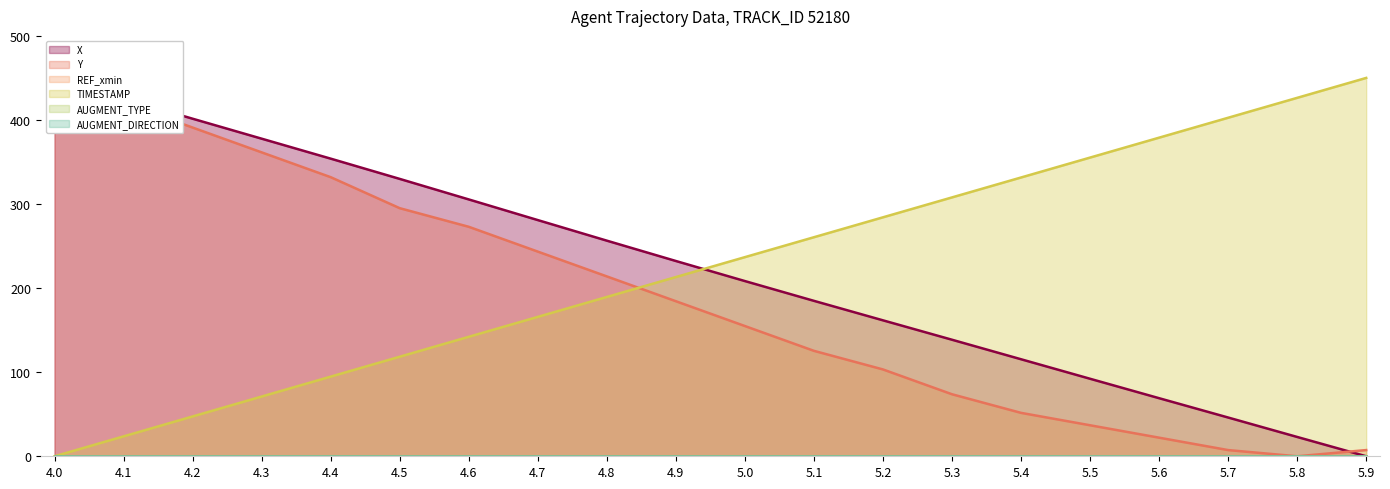

How many intersections are there between X and TIMESTAMP?

1